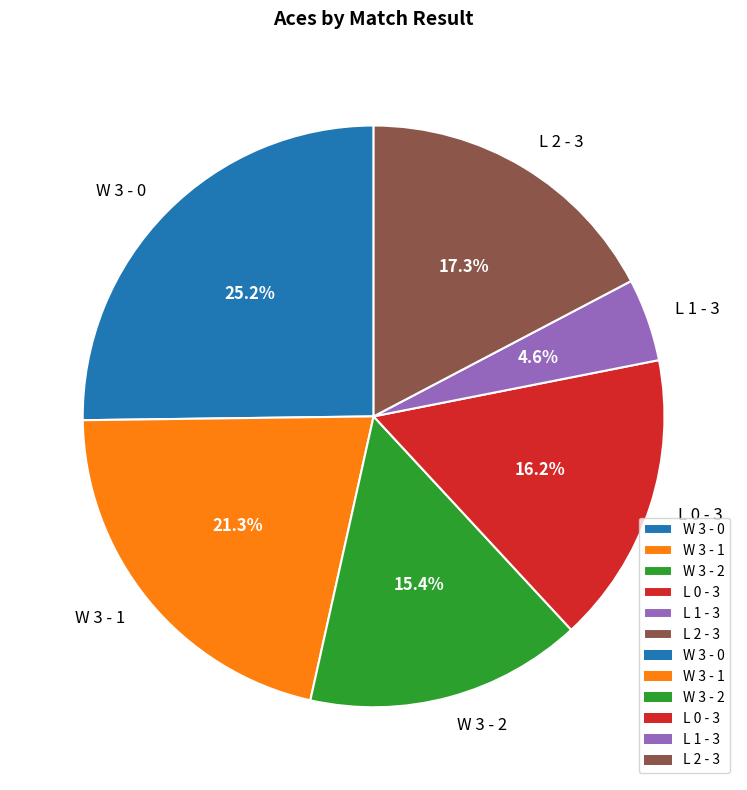

Between W 3 - 1 and L 0 - 3, which is larger?

W 3 - 1